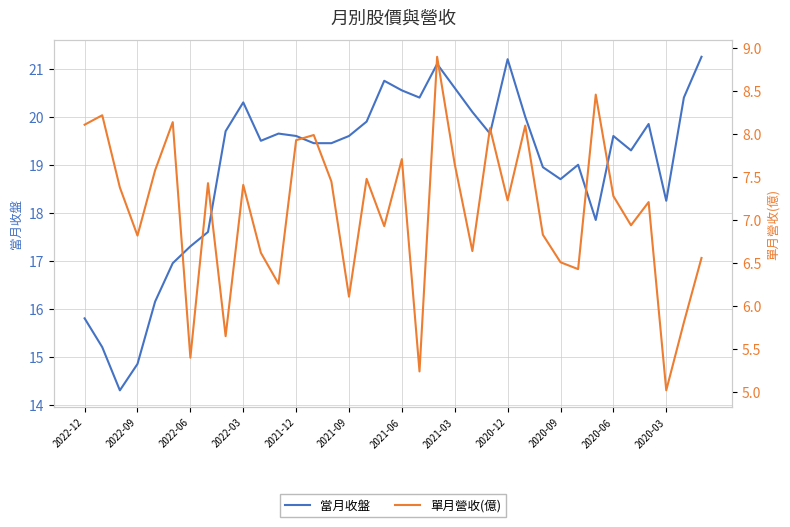

What is the difference between the maximum and minimum values in the 單月營收(億) series?

3.9